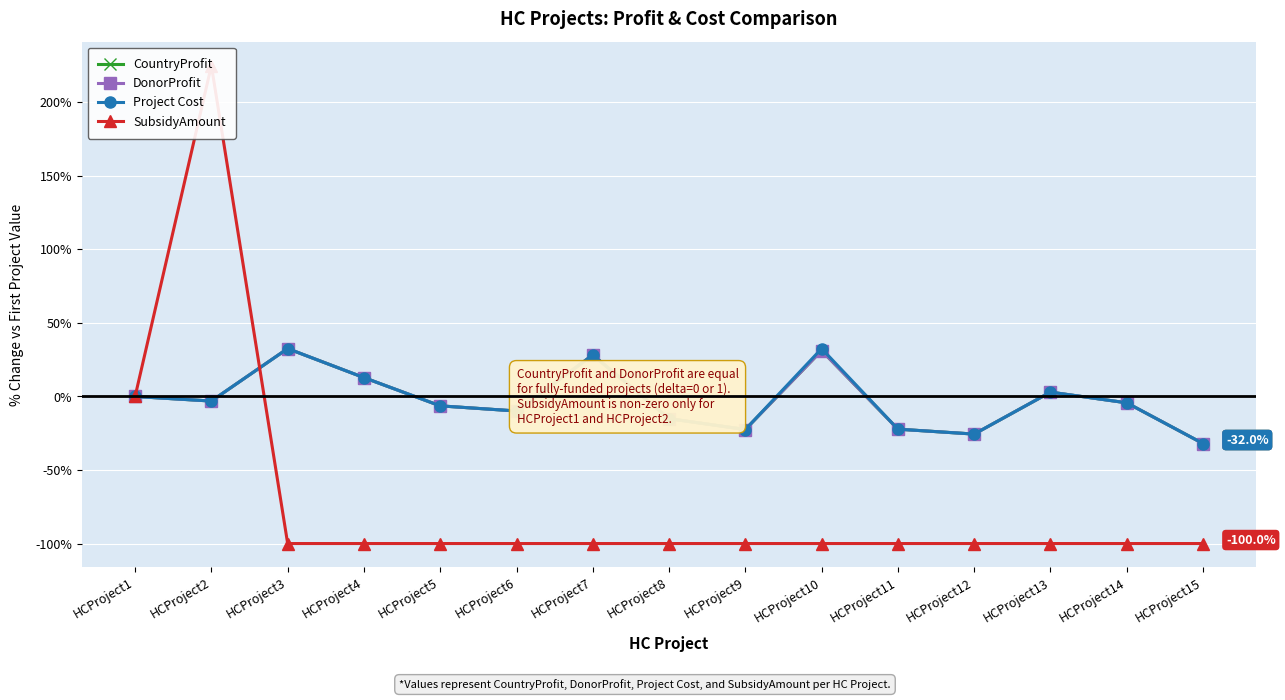

What are all the series names shown in the legend?

CountryProfit, DonorProfit, Project Cost, SubsidyAmount